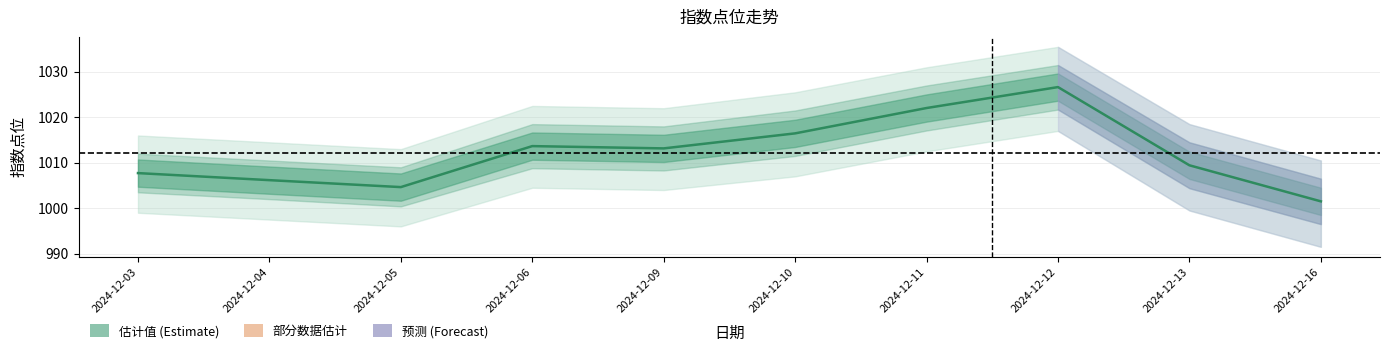

What is the change in value from 2024-12-03 to 2024-12-05?

-3.1